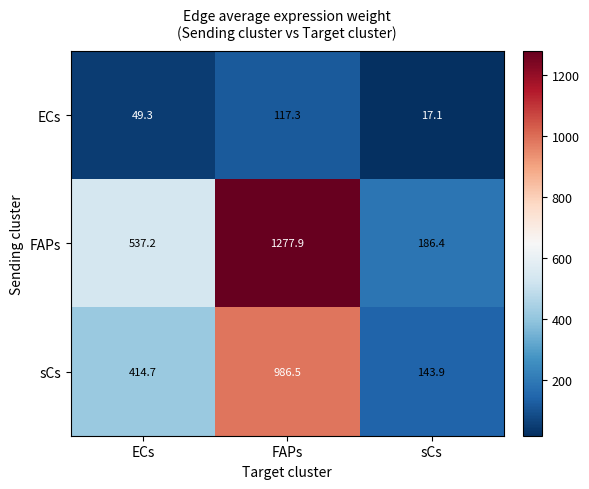

What is the spread (max minus min) of values at ECs?

487.9